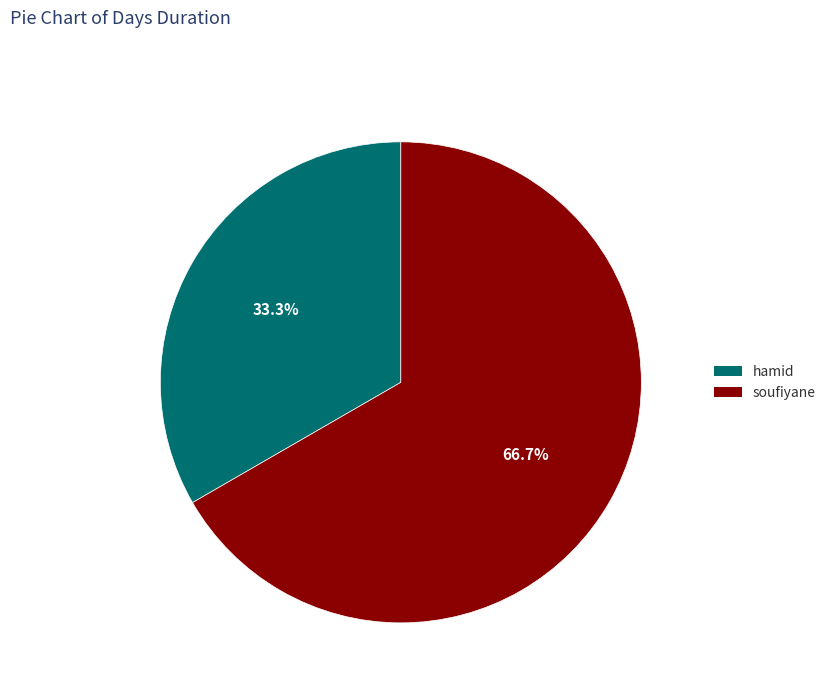

The hamid slice represents 33% of the pie. True or false?

True